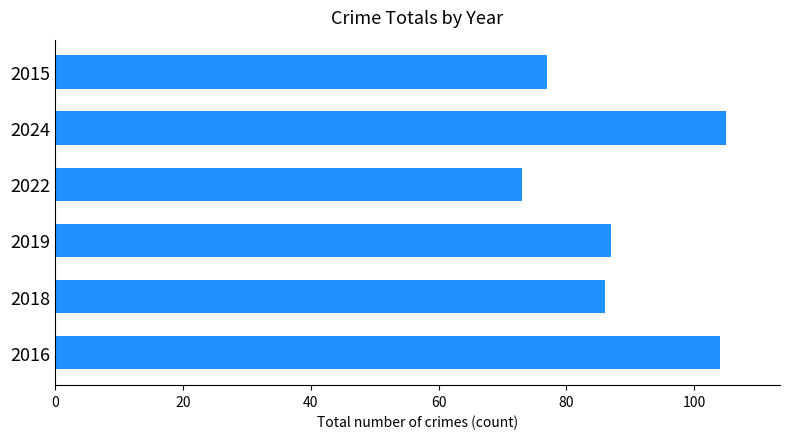

Rank the categories by value from highest to lowest.

2024, 2016, 2019, 2018, 2015, 2022